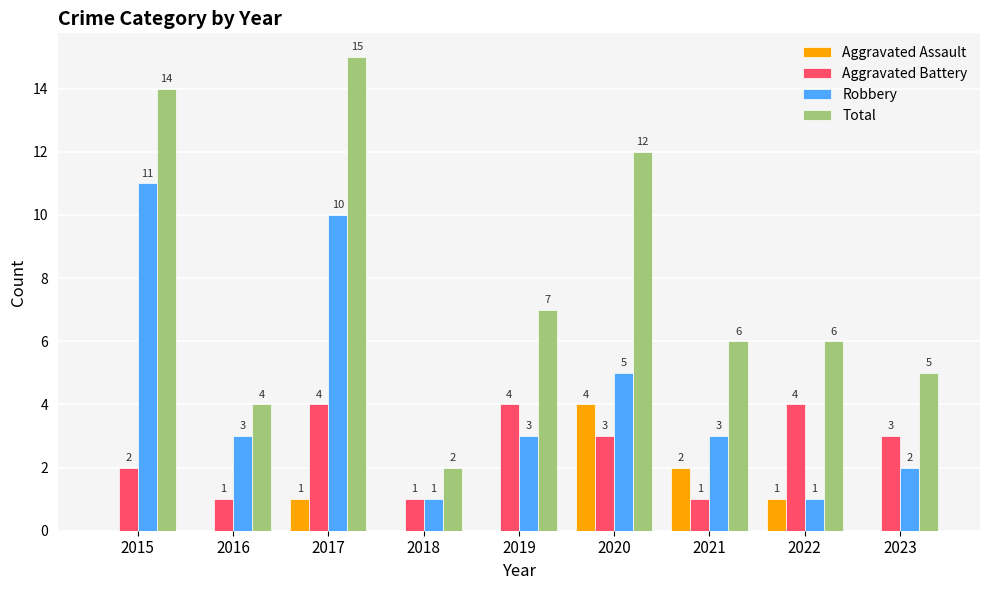

At which label is Robbery closest to 6?

2020